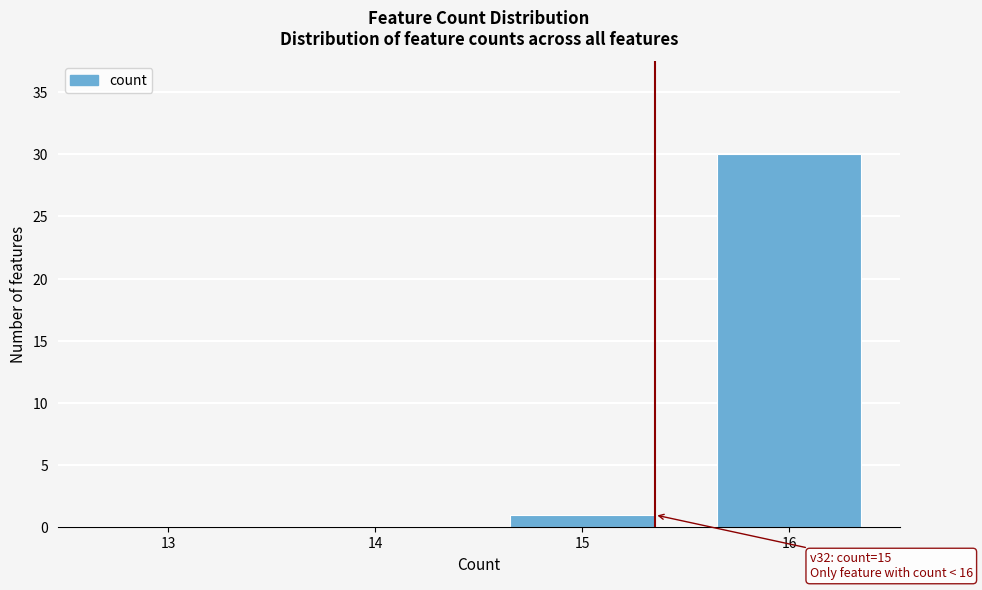

Reading right to left, transcribe all the data shown in this chart.

16=30	15=1	14=0	13=0